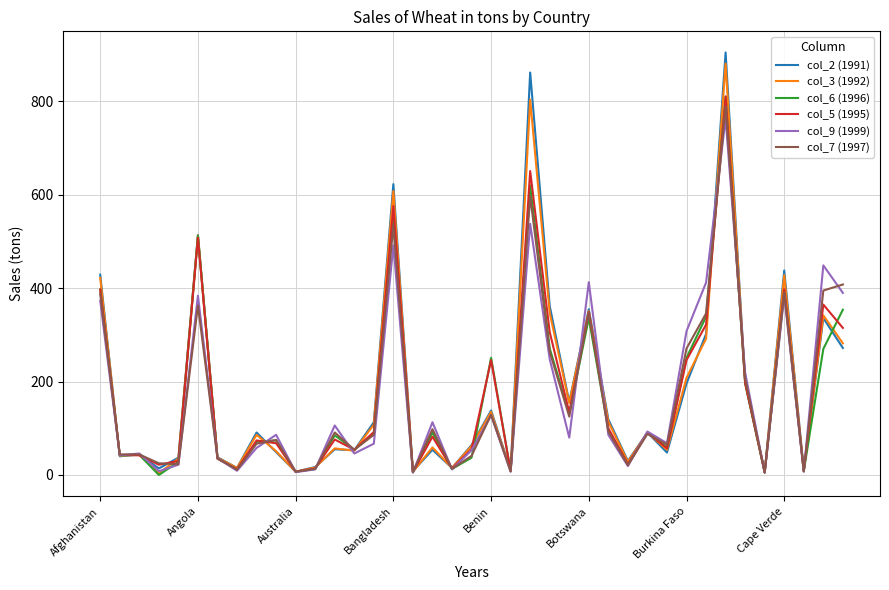

Which series has the largest range (max minus min)?

col_2 (1991)